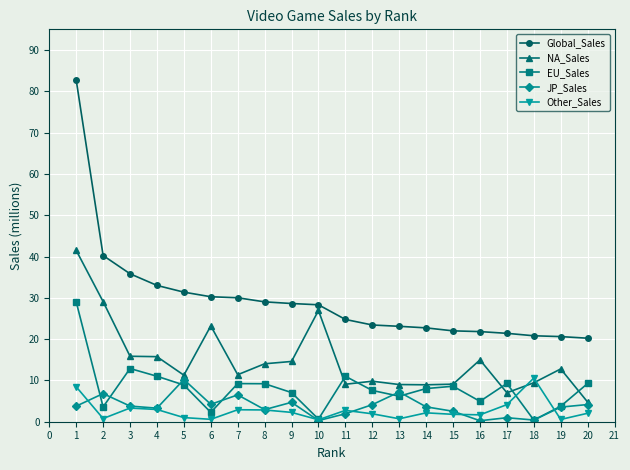

The value of Global_Sales at 8 is 29.0. True or false?

True